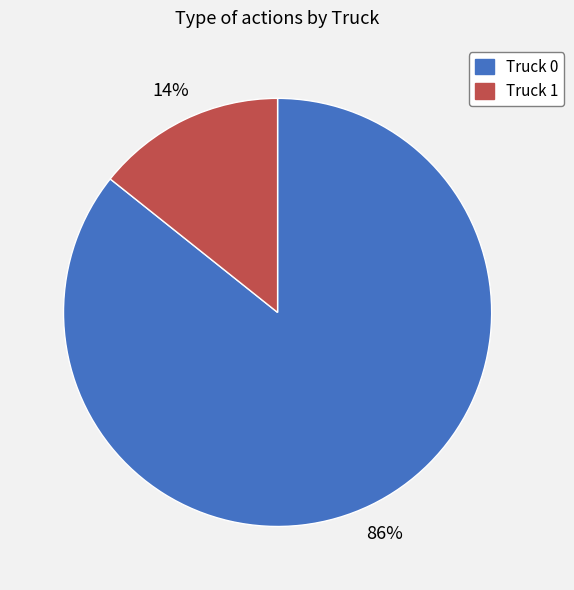

To the nearest percent, what is the average slice percentage?

50%